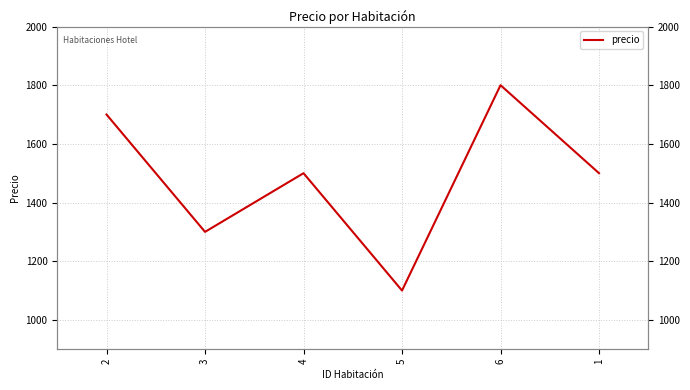

Is it true that the value at 5 is 324?

False